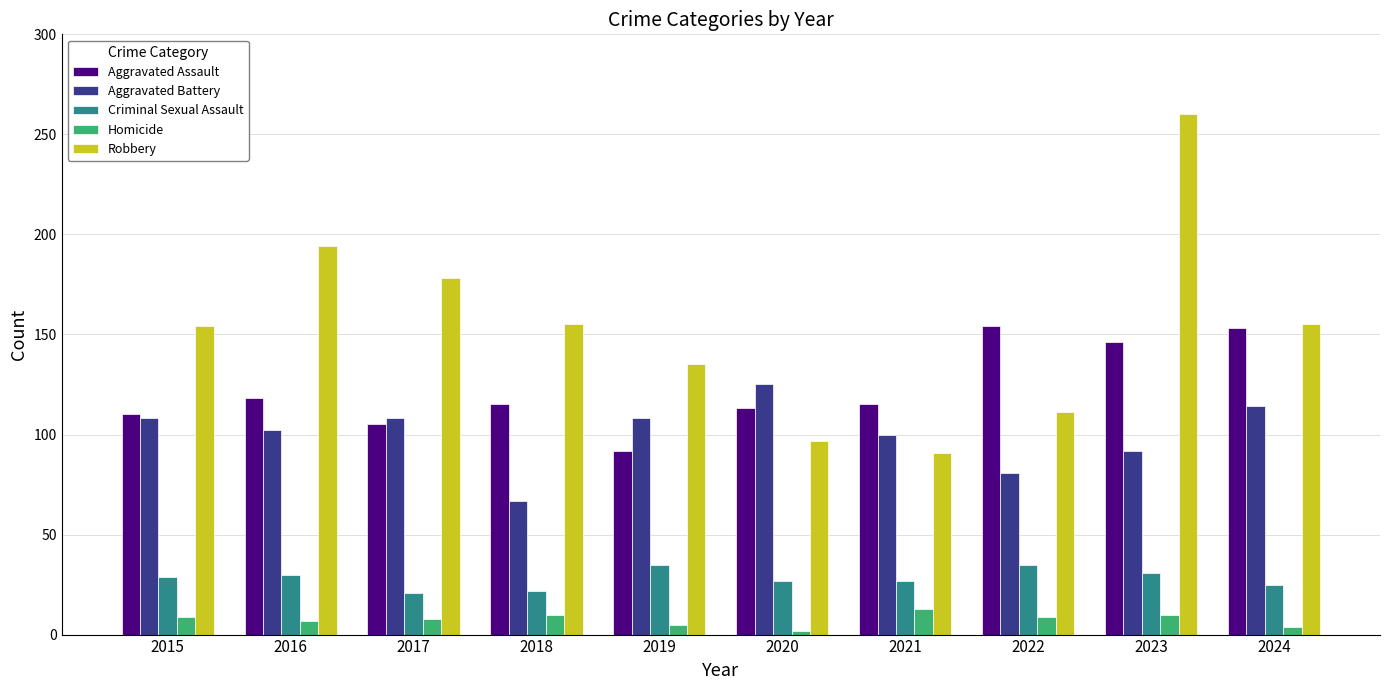

What is the value of the Homicide bar at the 9th from the left?

10